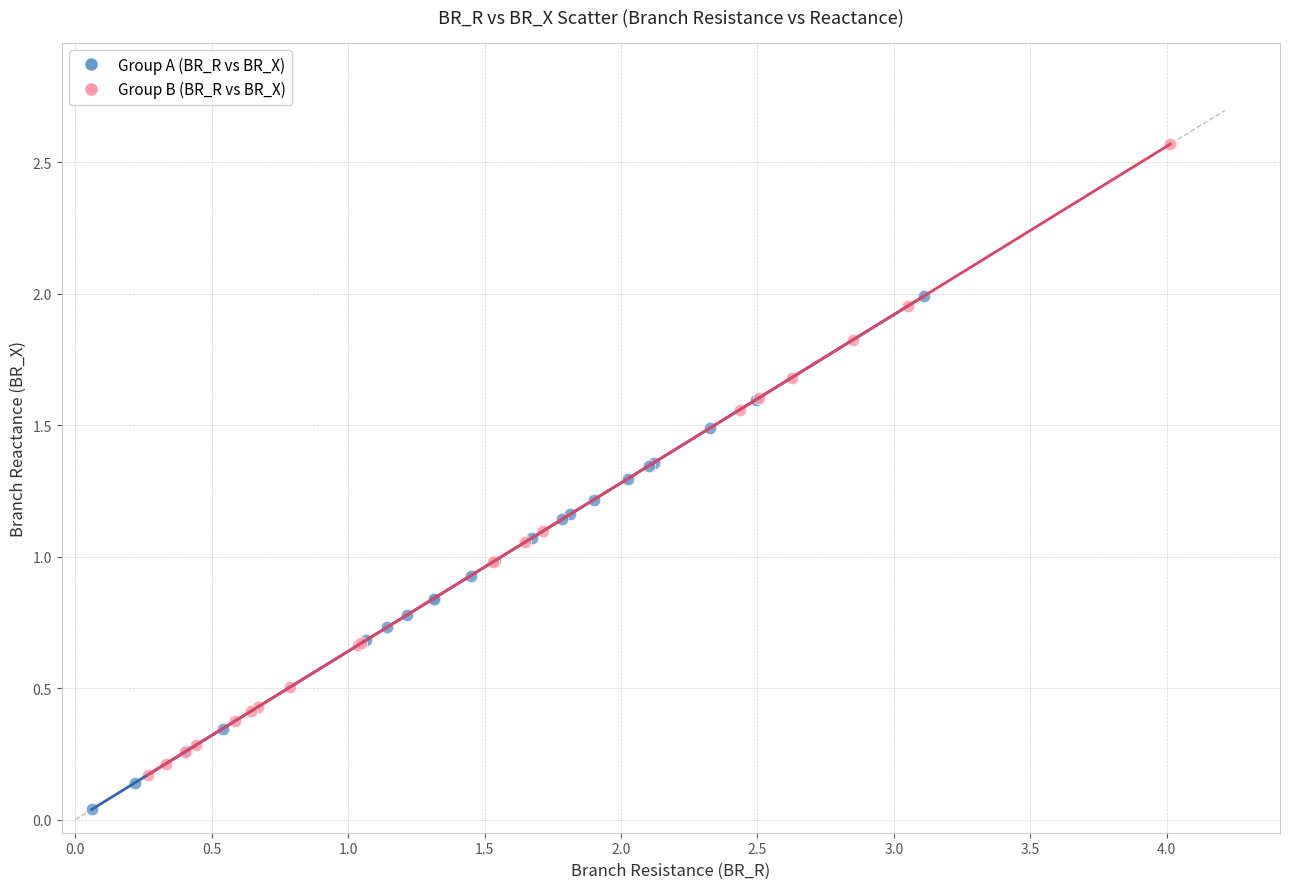

Which series reaches the maximum Y coordinate?

Group B (BR_R vs BR_X)